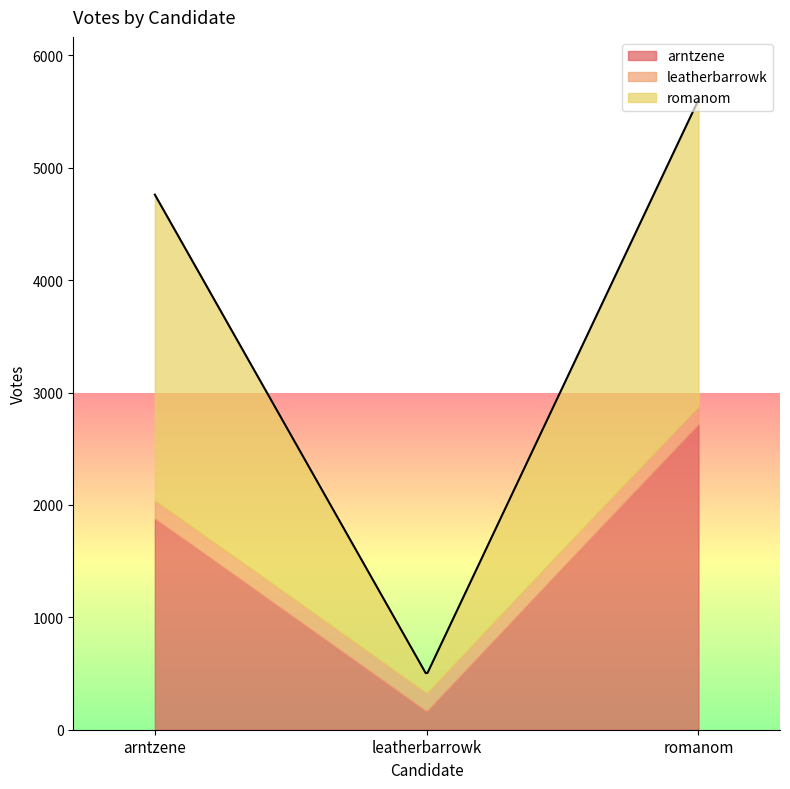

Where is arntzene nearest to the value 1442?

arntzene